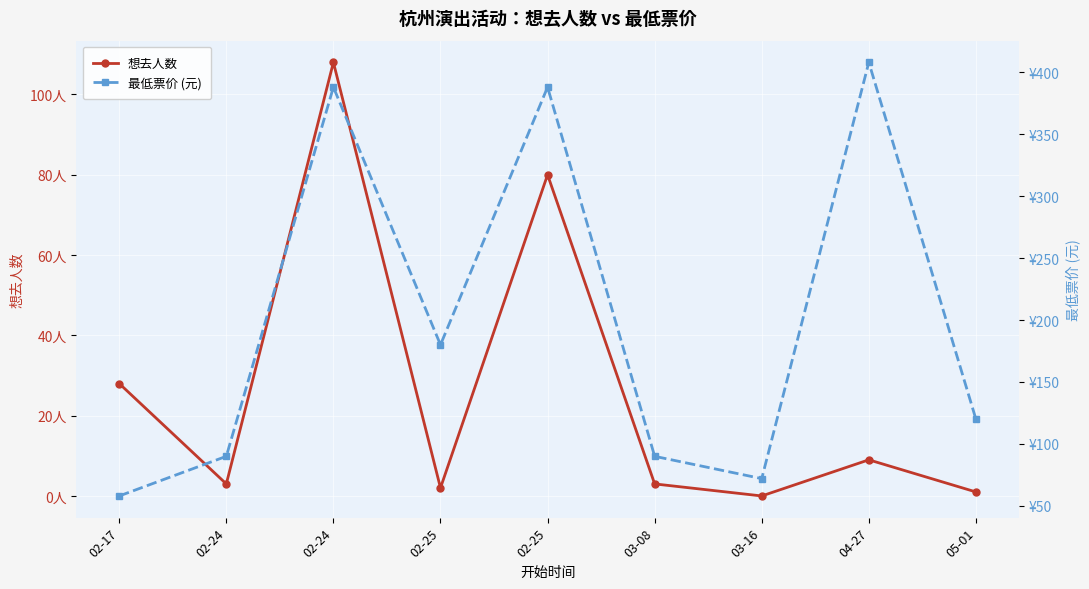

Is it true that 最低票价 (元) equals 606 at 02-24?

False